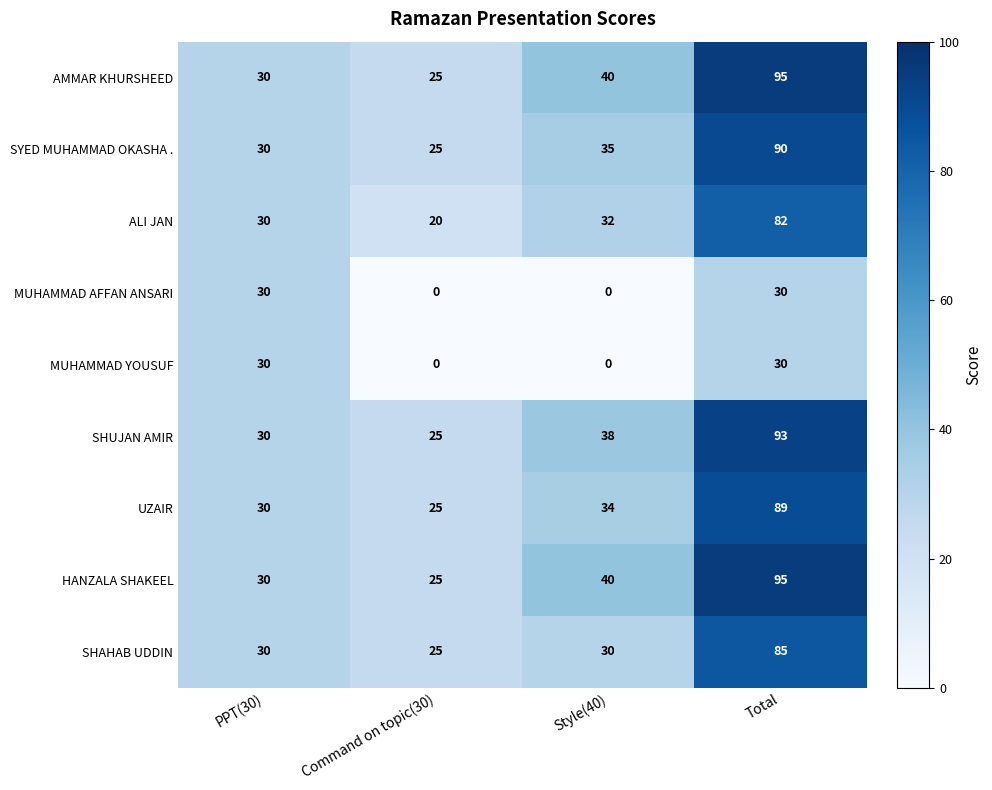

What is the difference between the maximum and minimum values in the HANZALA SHAKEEL series?

70